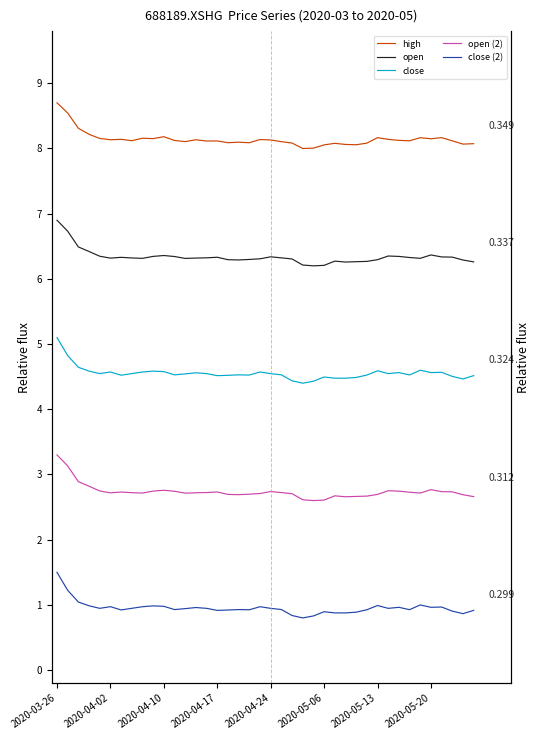

What is the difference between the maximum and minimum values in the close series?

0.7